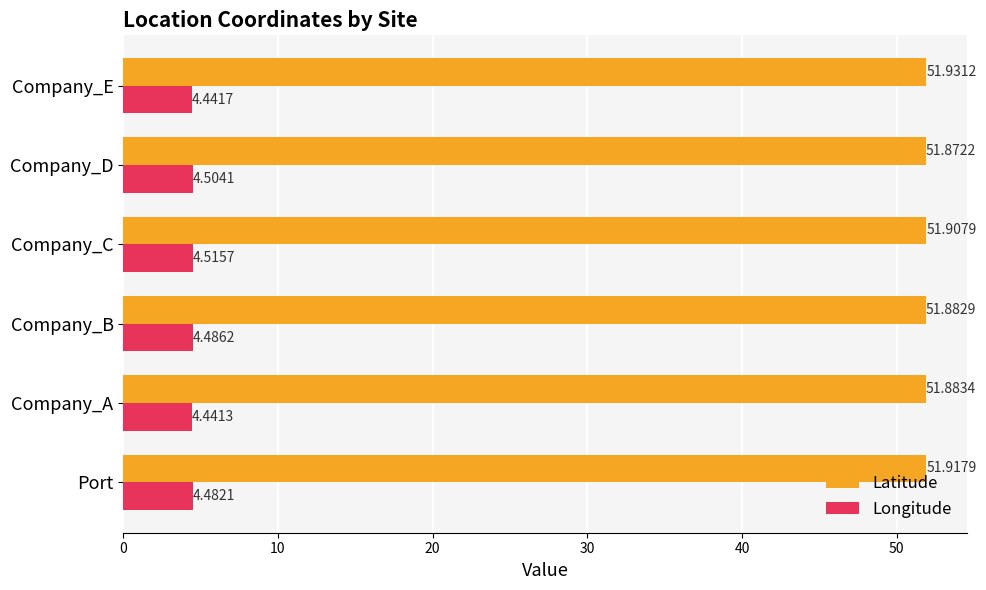

What is the average value of the Latitude series?

51.9